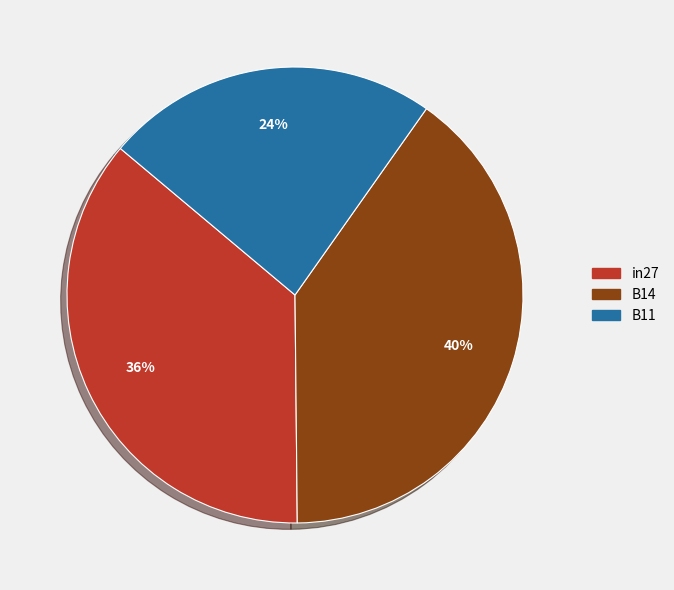

To the nearest percent, what is the combined percentage of B14 and B11?

64%